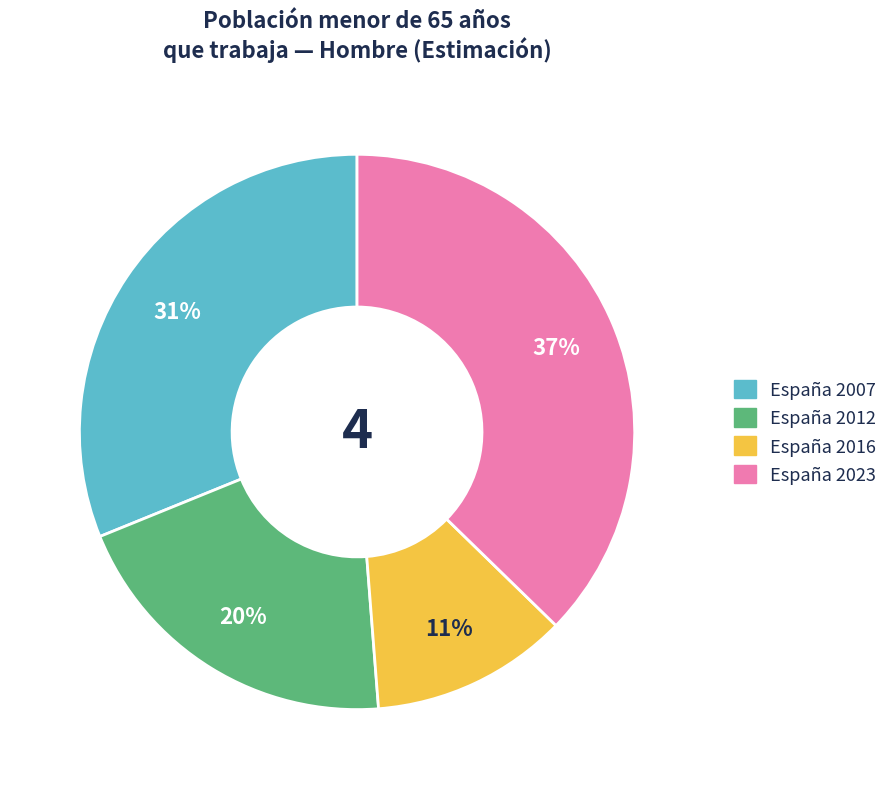

How many slices are in this pie chart?

4